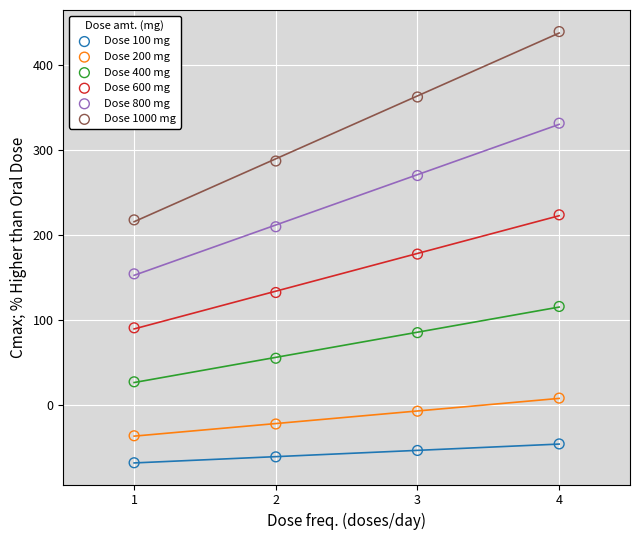

Which series has the largest Y range (max minus min)?

Dose 1000 mg